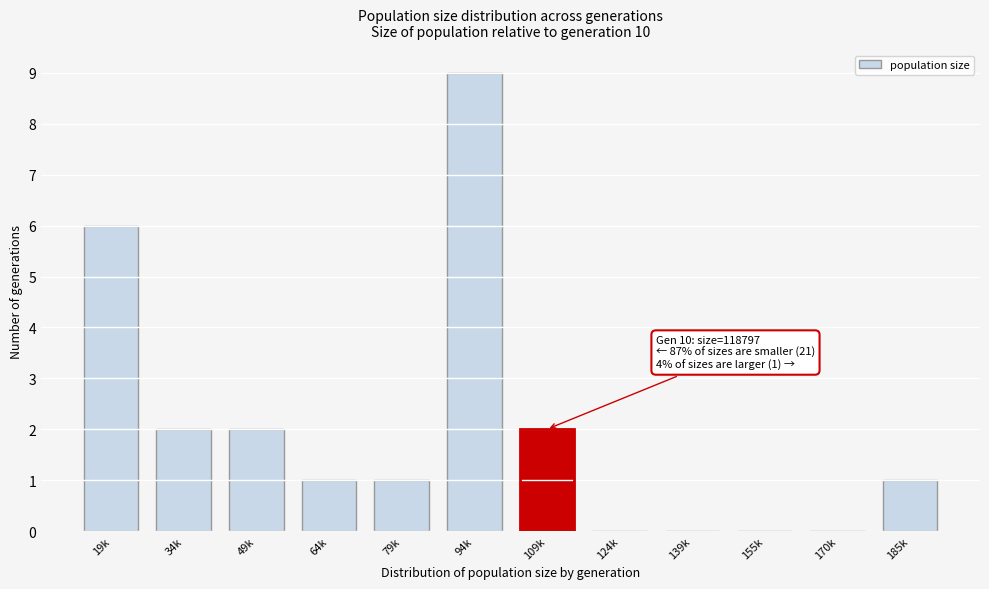

What is the sum of all values?

24